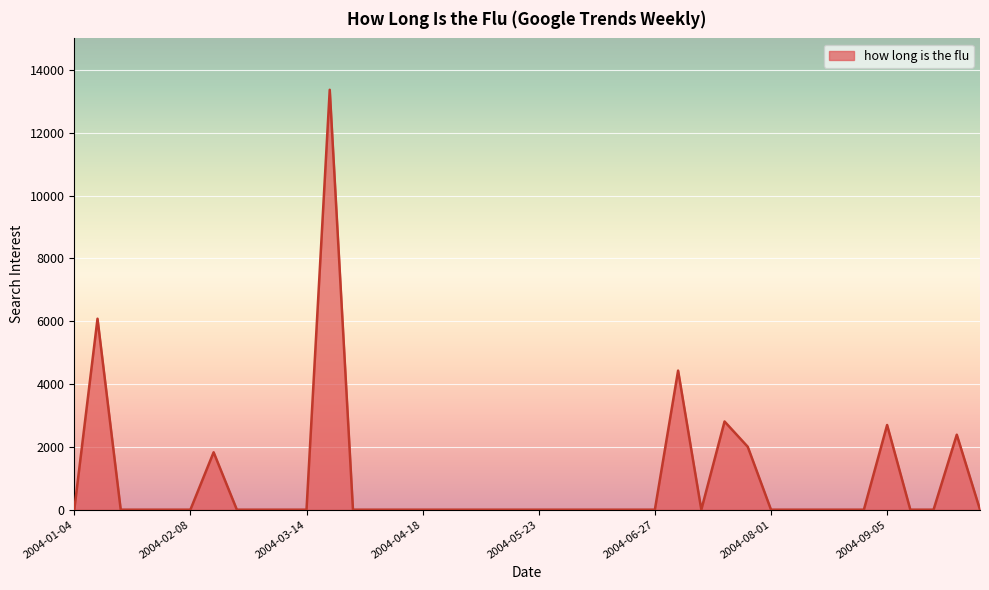

What is the label of the 35th point from the left?

2004-08-29